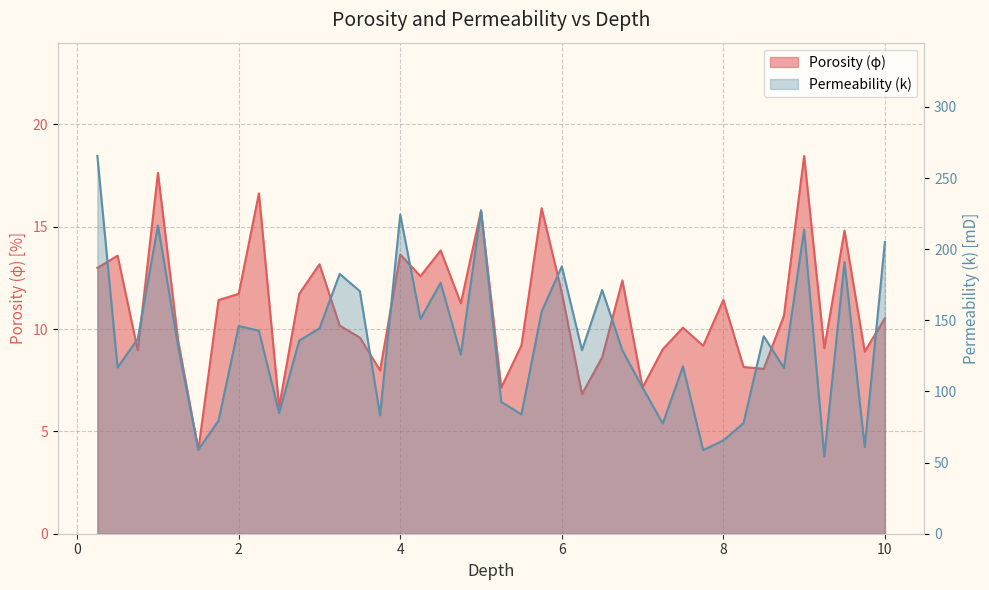

True or false: Porosity (φ) and Permeability (k) cross at least once.

False